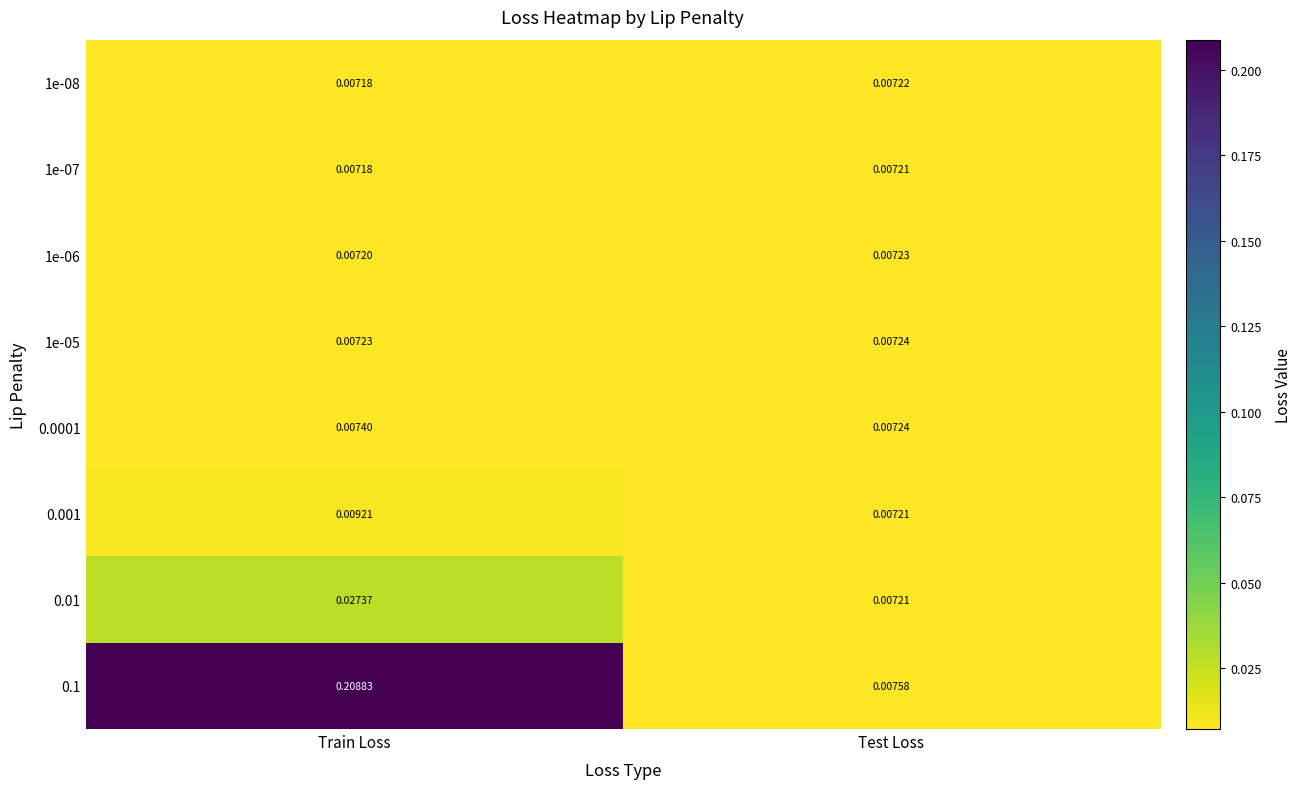

At which category is the sum across all series the highest?

Train Loss